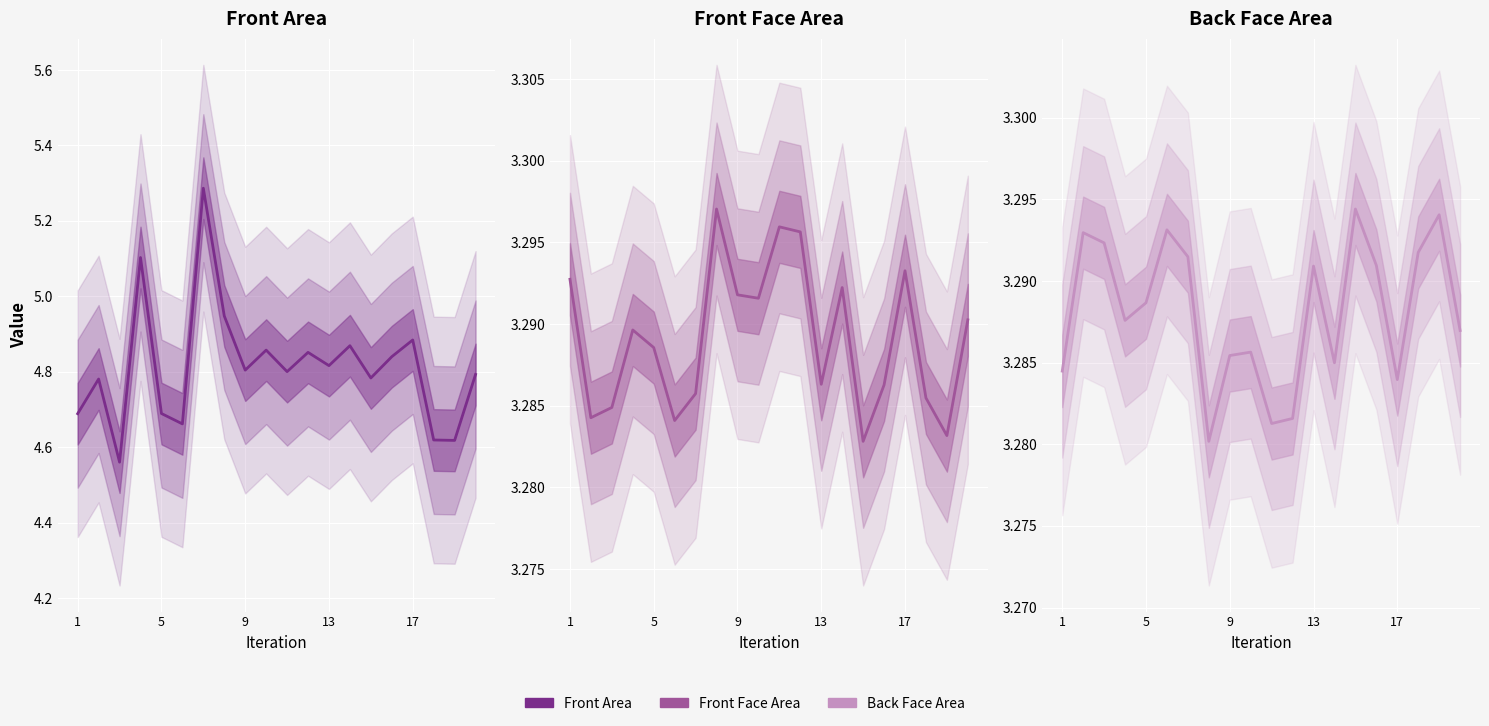

What is the sum of all Back Face Area values?

65.8